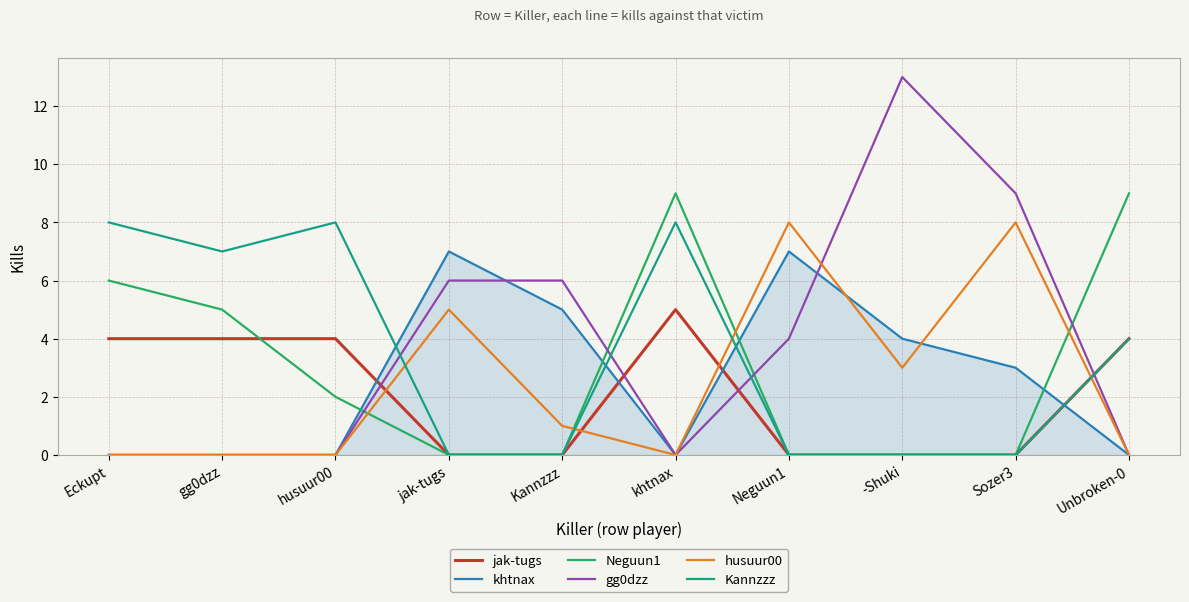

How many intersections are there between khtnax and jak-tugs?

4